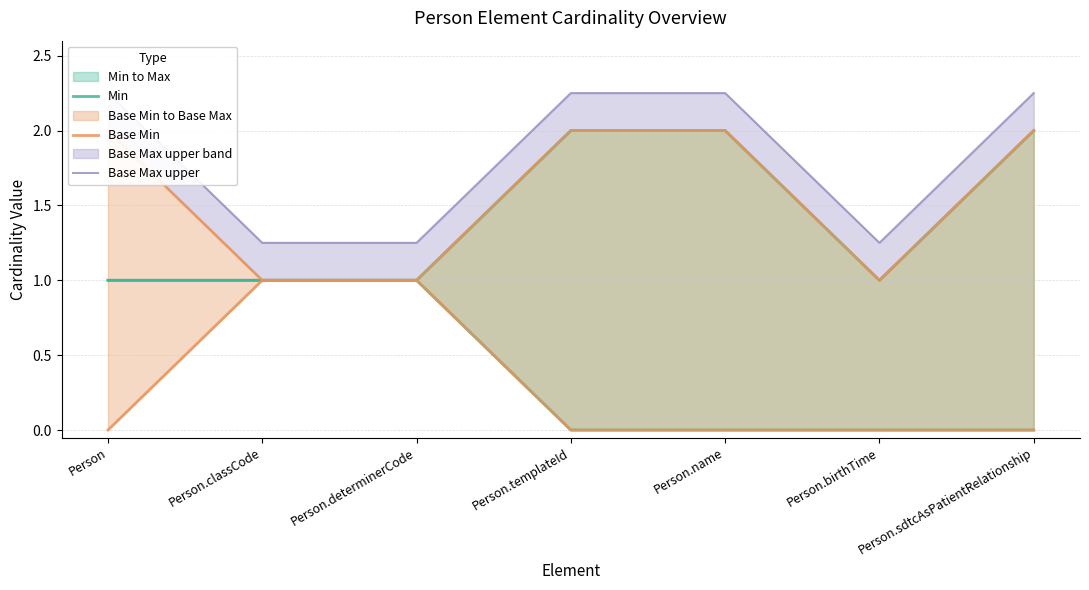

True or false: Base Min and Base Max upper intersect in this chart.

False